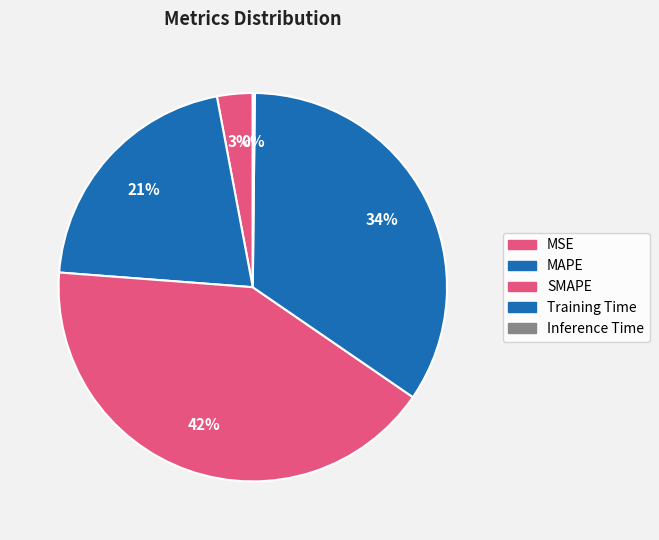

To the nearest percent, what is the average slice percentage?

20%